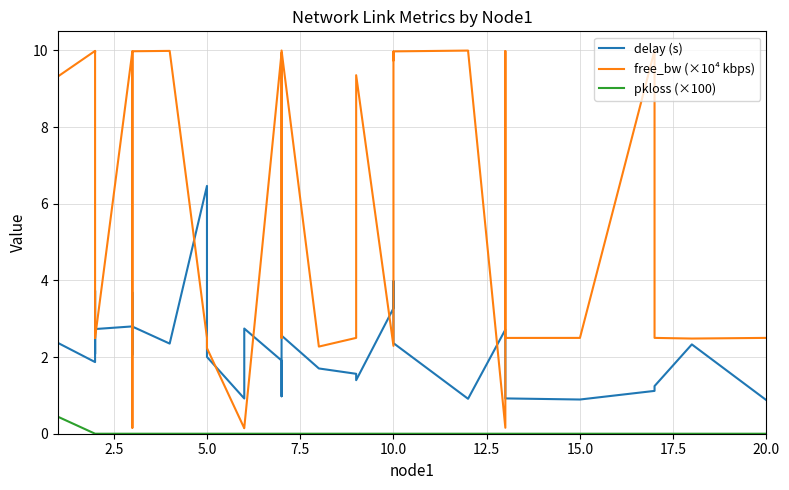

Reading left to right, extract all data points from this chart.

delay (s): 3.1	1.1	2.4	1.9	2.7	2.4	2.1	3.7	2.7	2.8	2.1	3.7	2.8	2.4	6.5	2.0	0.9	2.7	1.9	1.0	2.6	1.7	1.6	1.4	3.3	4.0	2.7	2.4	0.9	2.7	1.2	0.9	0.9	1.1	1.2	2.3	0.9
free_bw (×10⁴ kbps): 9.7	9.9	9.3	10.0	10.0	10.0	10.0	2.5	2.5	10.0	2.3	0.2	10.0	10.0	2.5	2.2	0.1	0.2	9.9	2.5	10.0	2.3	2.5	9.4	2.3	10.0	9.7	10.0	10.0	0.2	10.0	2.5	2.5	10.0	2.5	2.5	2.5
pkloss (×100): 0.0	3.9	0.4	0.0	0.0	0.0	0.0	0.0	0.0	0.0	0.0	0.0	0.0	0.0	0.0	0.0	0.0	0.0	0.0	0.0	0.0	0.0	0.0	0.0	0.0	0.0	0.0	0.0	0.0	0.0	0.0	0.0	0.0	0.0	0.0	0.0	0.0